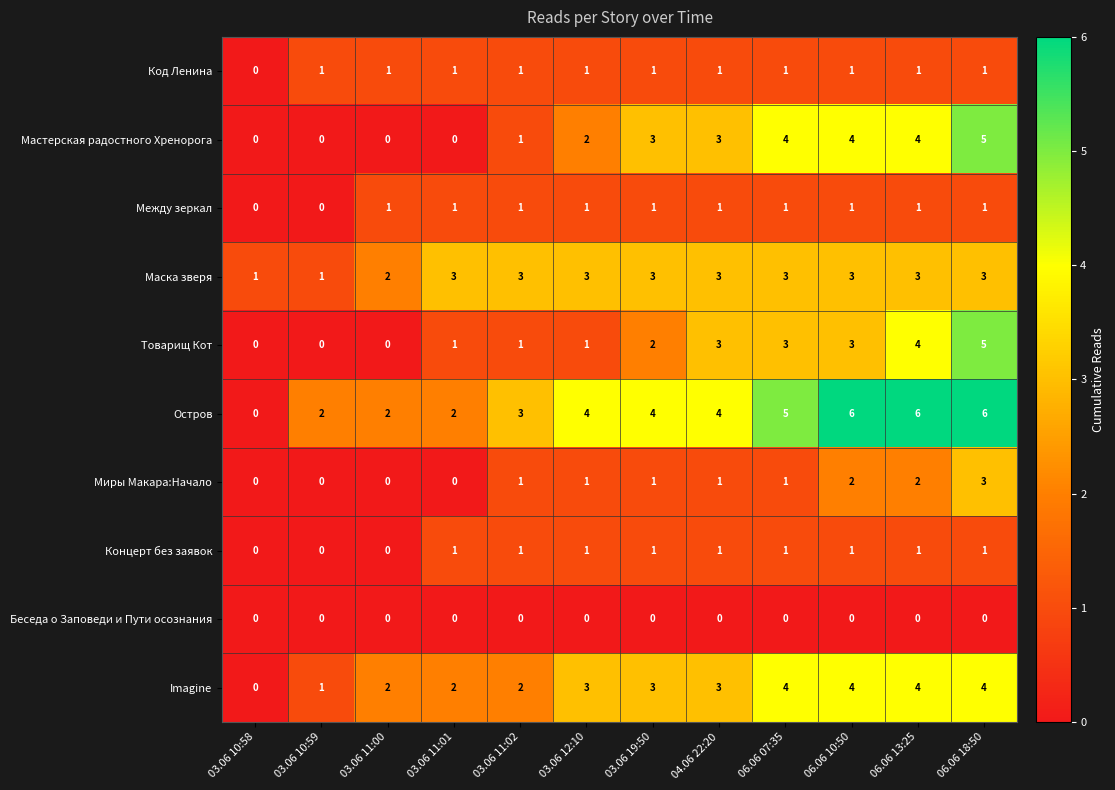

What is the average value of the Imagine series?

3